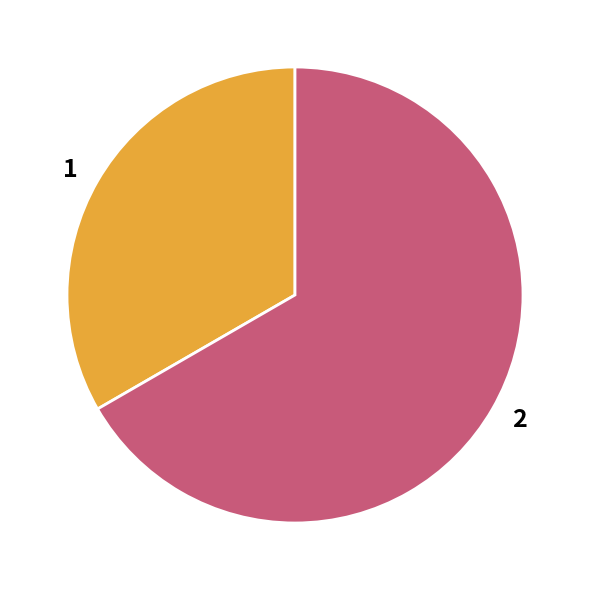

What is the largest slice in the pie chart?

2